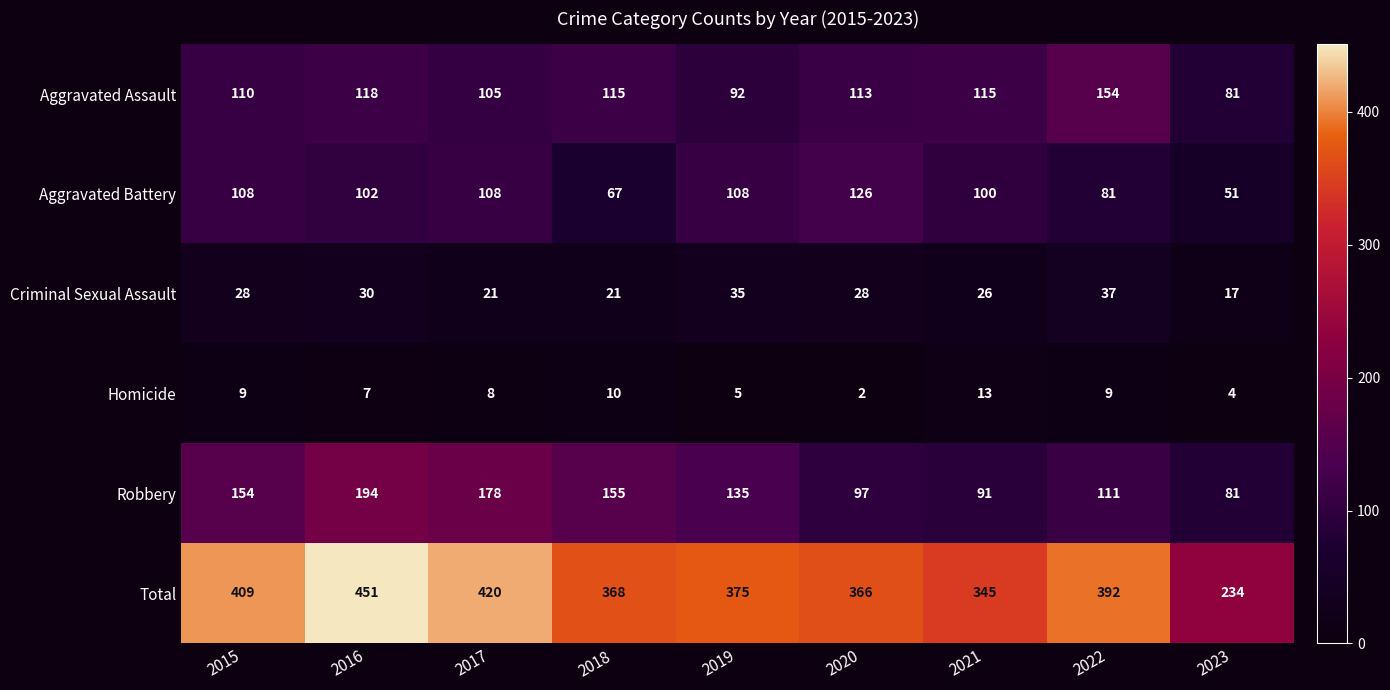

Where is Homicide nearest to the value 7?

2016